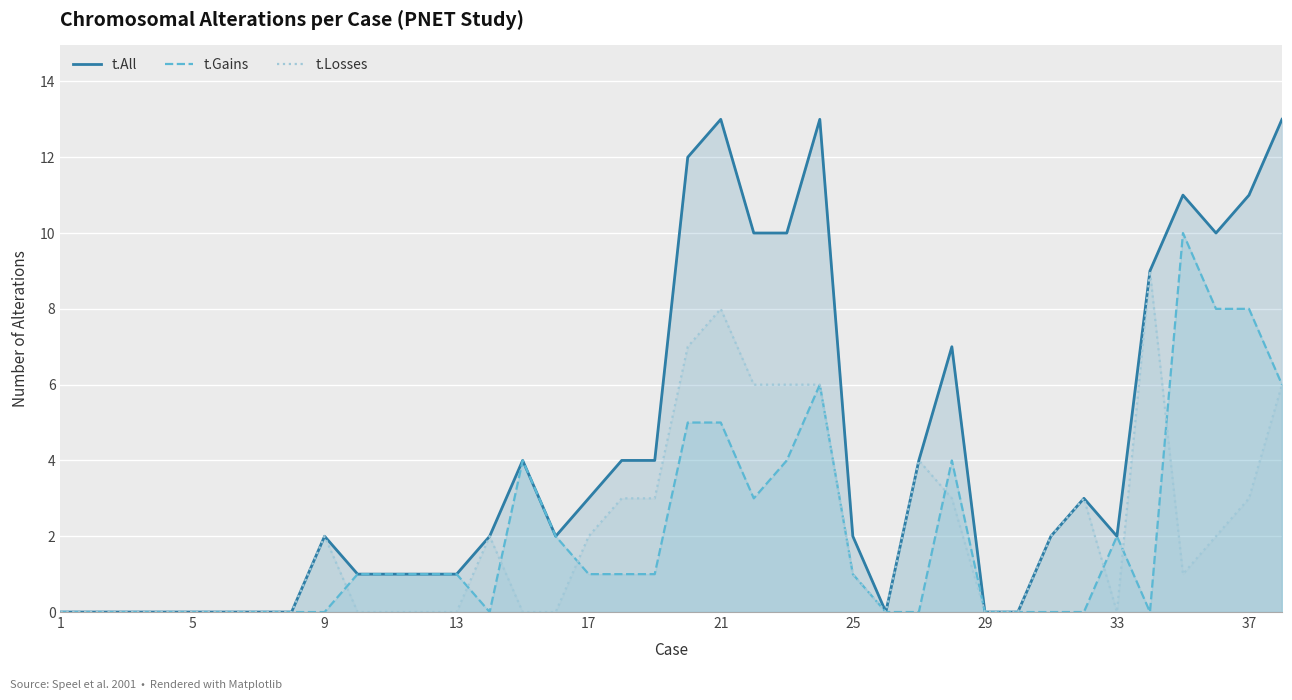

How many values in the t.Gains series exceed 1?

13